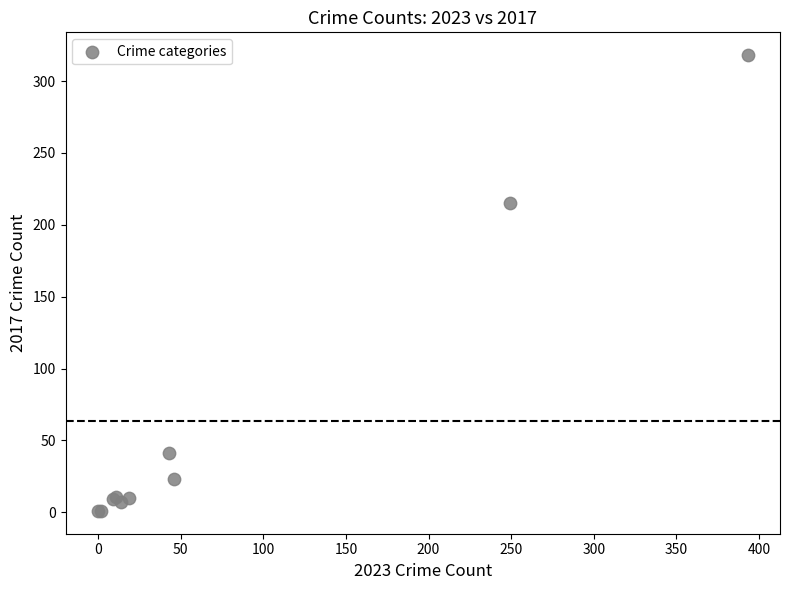

What Y value in the scatter plot is closest to 159?

215